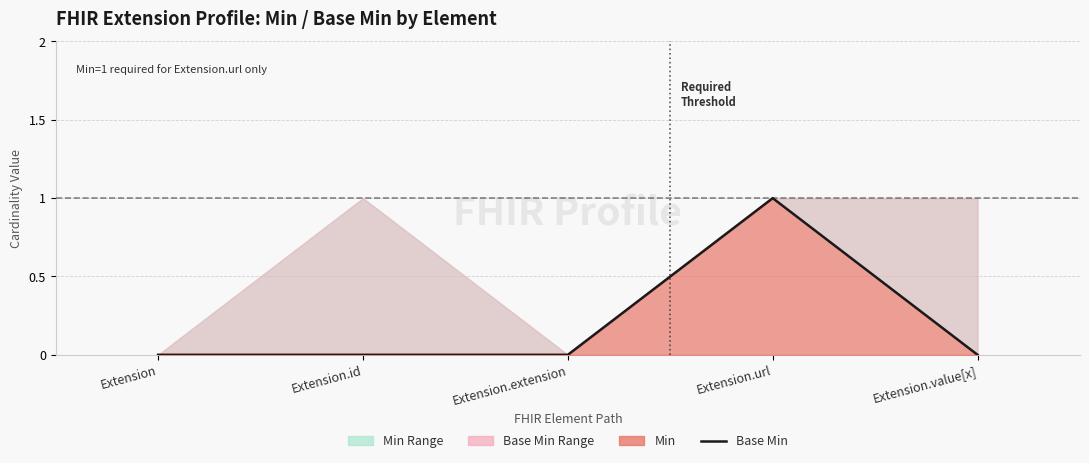

Rank the categories by value from highest to lowest.

Extension.url, Extension, Extension.id, Extension.extension, Extension.value[x]